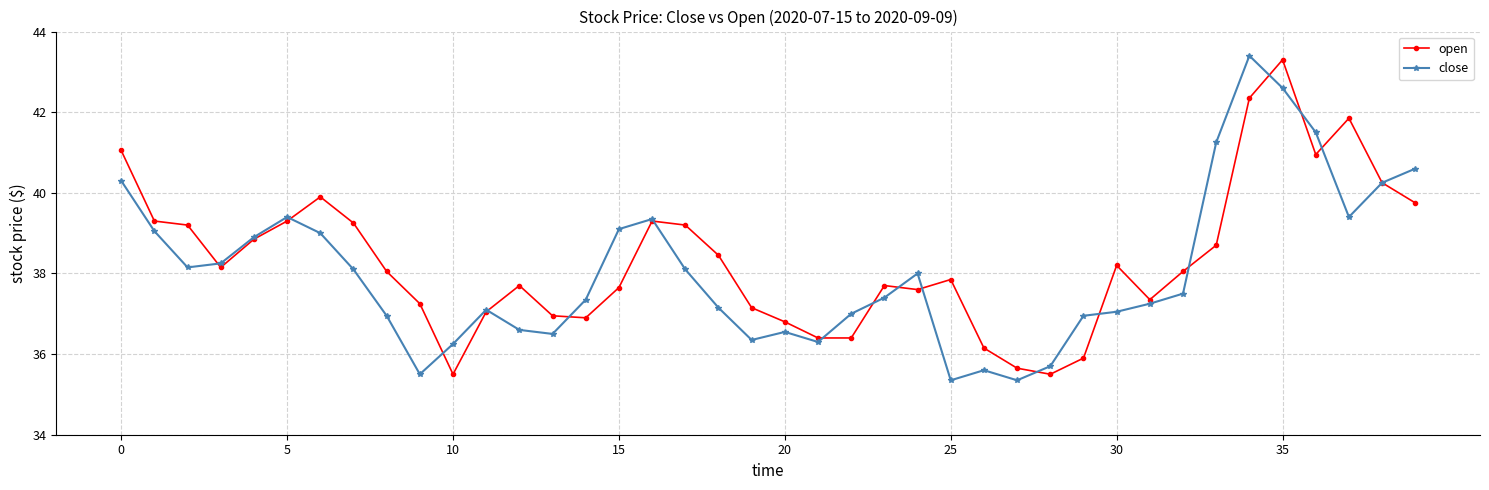

True or false: open has more than 2 interior local peaks.

True